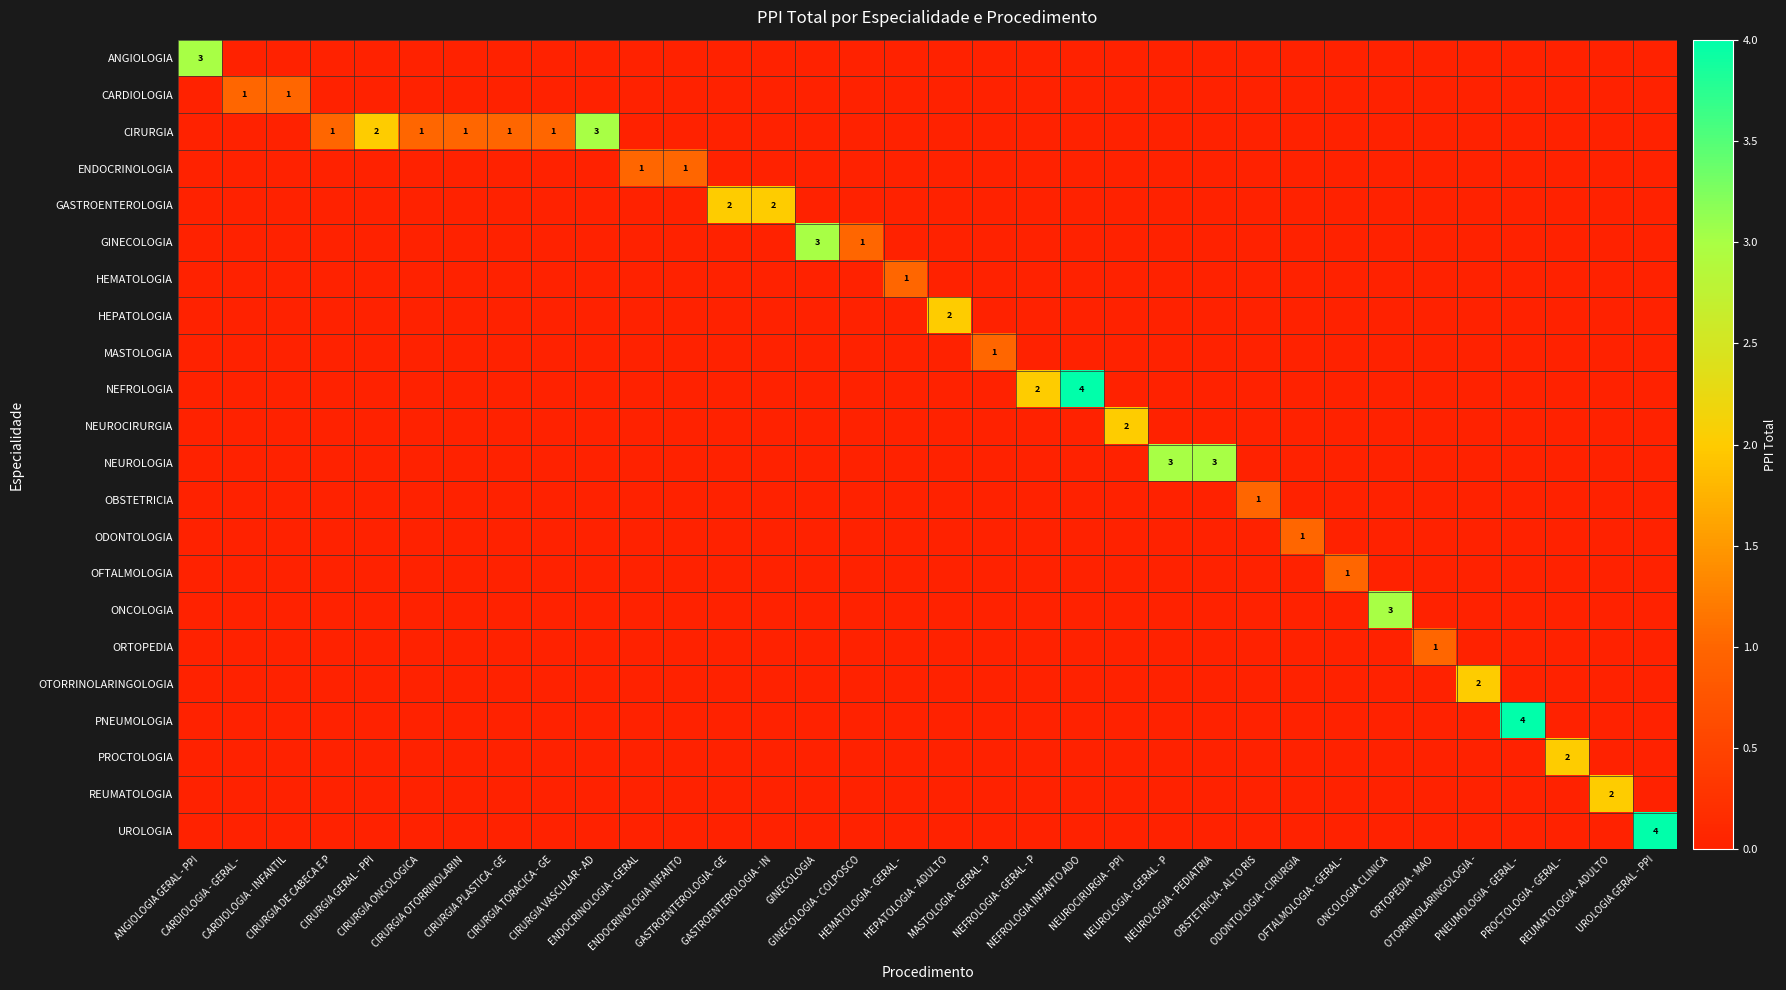

Which series has the largest range (max minus min)?

NEFROLOGIA